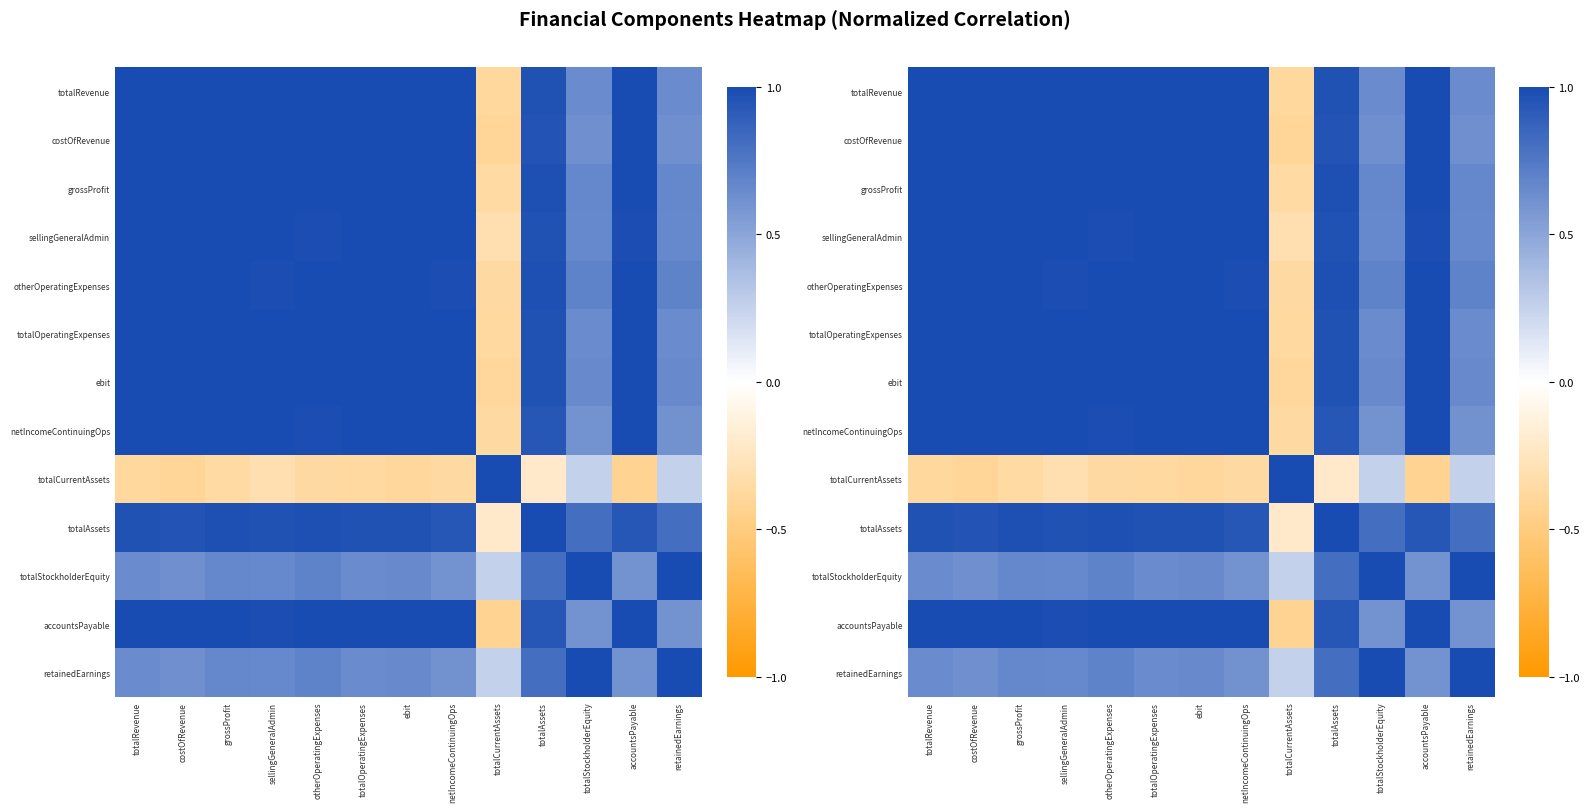

Where is totalAssets nearest to the value 0?

totalCurrentAssets